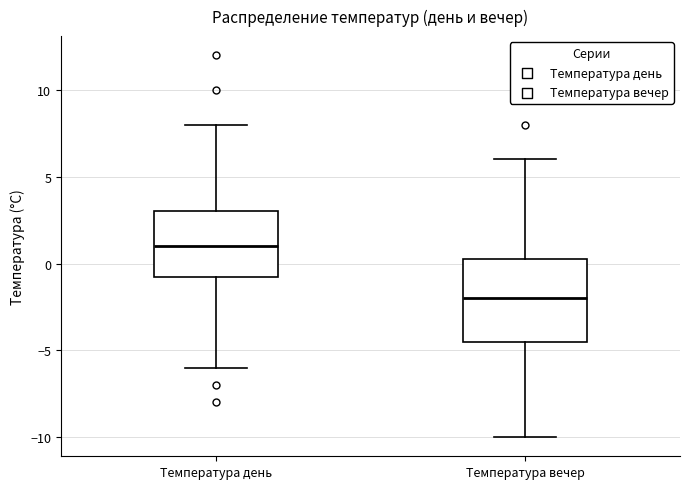

Reading left to right, read every box against the y-axis: the position of its median line, the range the box covers, and the ends of its whiskers. The values are not printed on the chart, so give them approximately, as read against the axis.

Температура день: median 1.0, box -0.5 to 3.0, whiskers -6.0 to 8.0
Температура вечер: median -2.0, box -4.5 to 0.5, whiskers -10.0 to 6.0